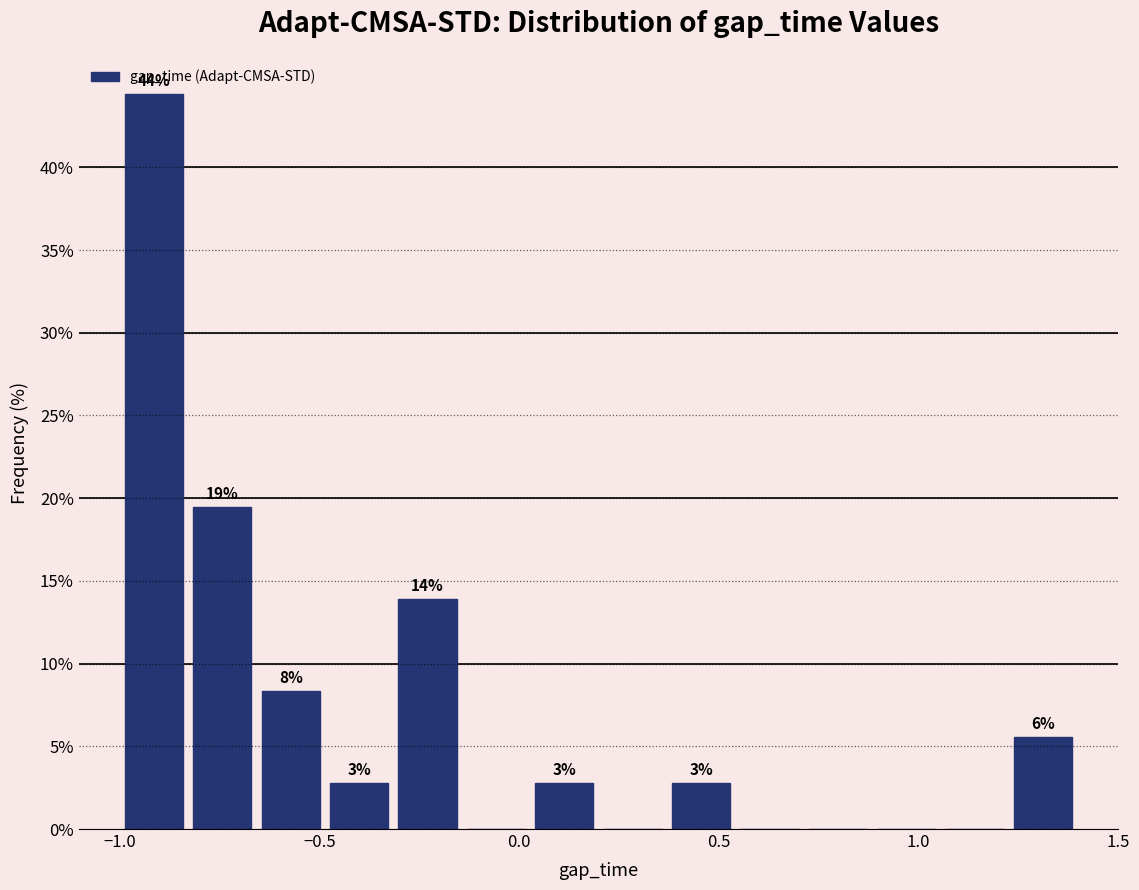

Read against the x-axis, roughly where is the centre of the tallest bar?

-0.90